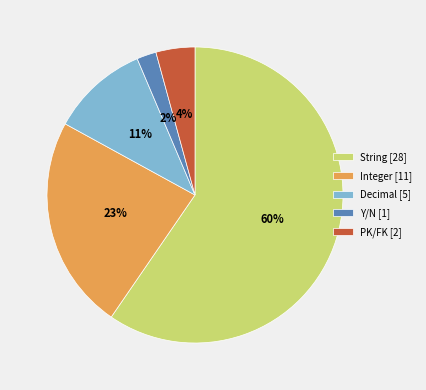

Do Y/N [1] and PK/FK [2] together represent more than half of the pie?

No